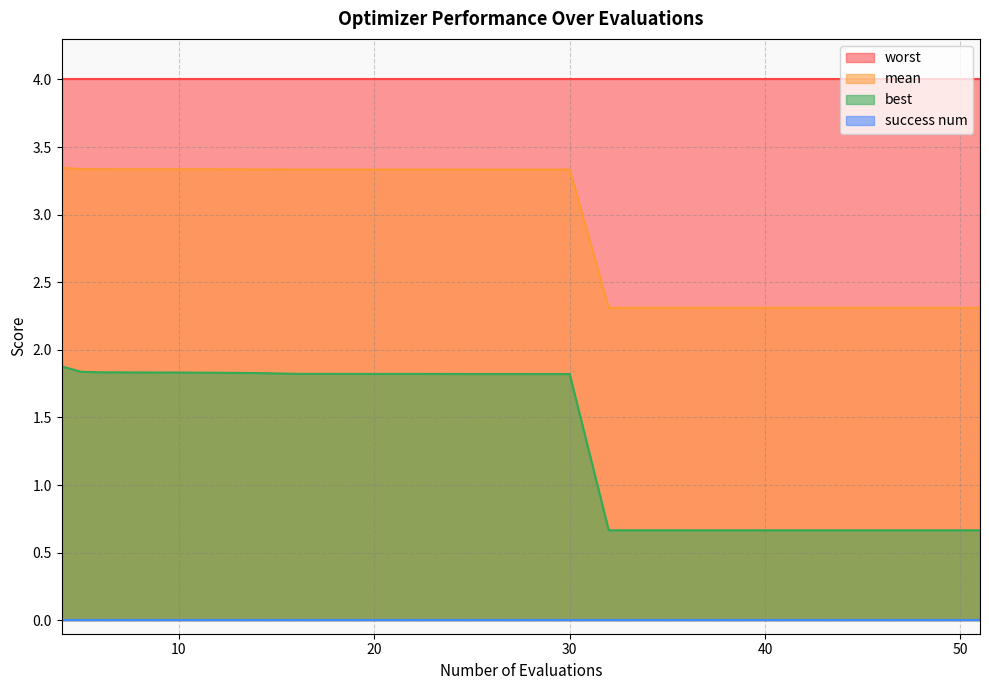

At how many categories does at least one series exceed 1?

20